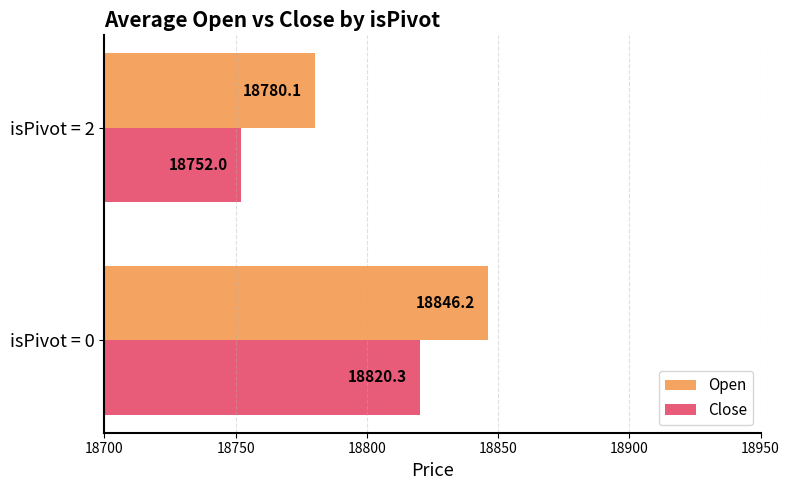

What are all the series names shown in the legend?

Open, Close